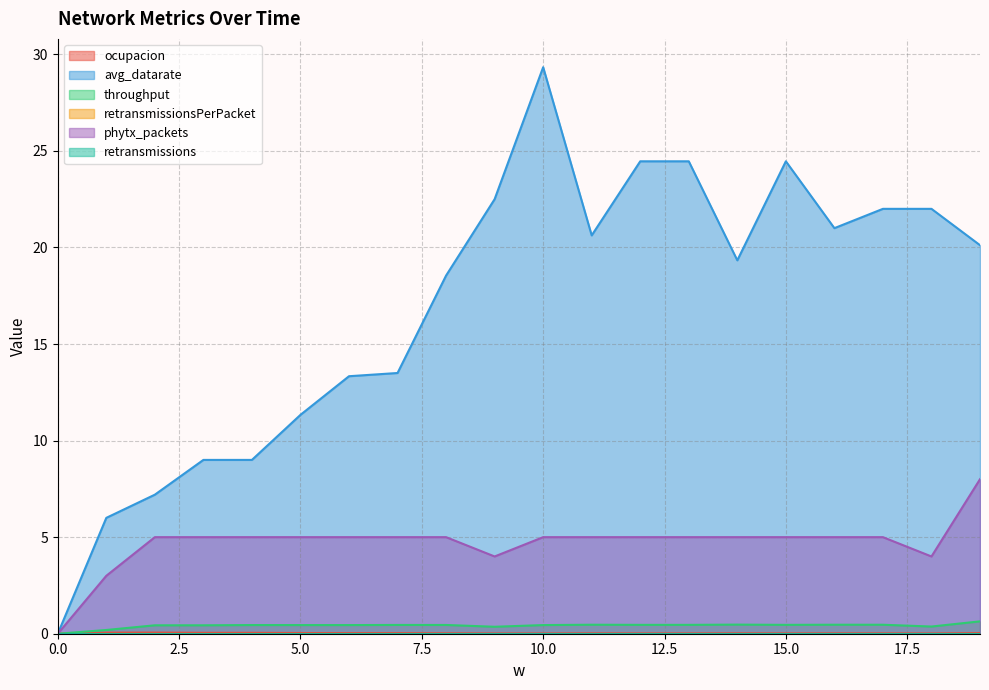

Rank the categories by ocupacion value from highest to lowest.

2, 1, 3, 4, 5, 19, 6, 7, 8, 14, 11, 16, 17, 12, 13, 15, 18, 9, 10, 0